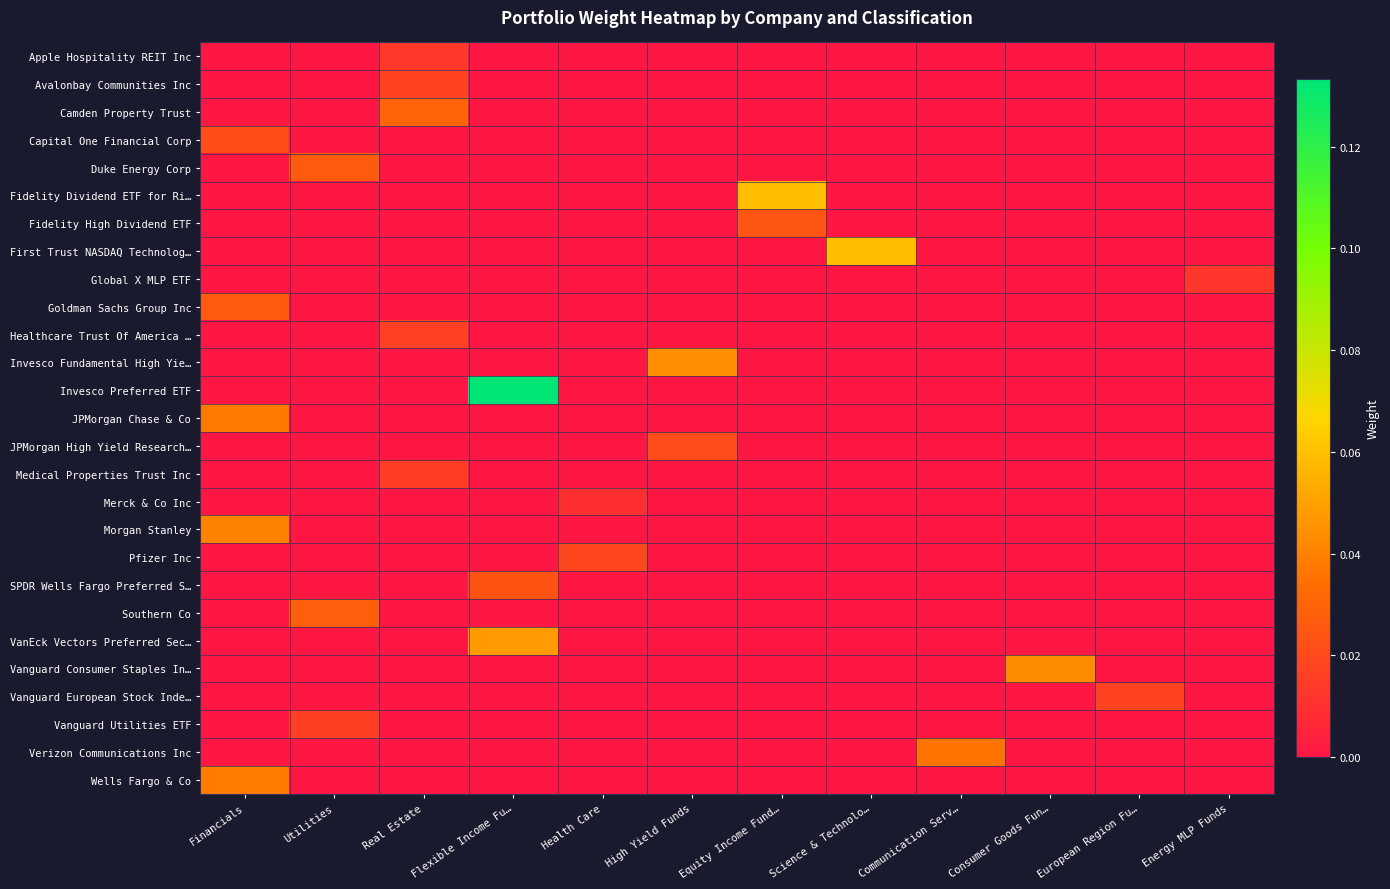

Which category has the lowest value across all series?

Financials